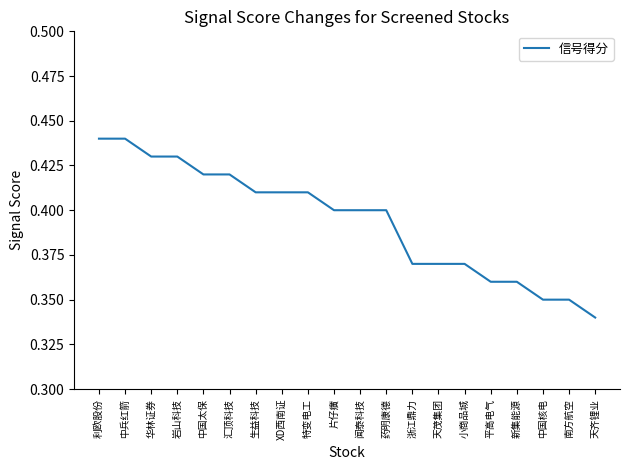

At which label is the value closest to 0?

天齐锂业